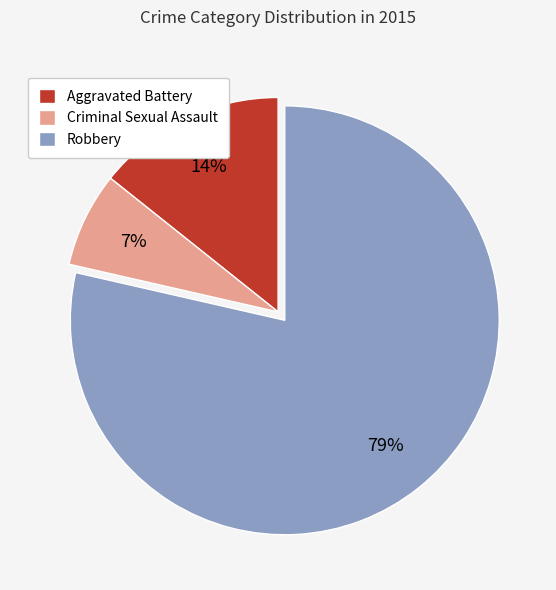

Combined, do Aggravated Battery and Robbery account for over 50%?

Yes